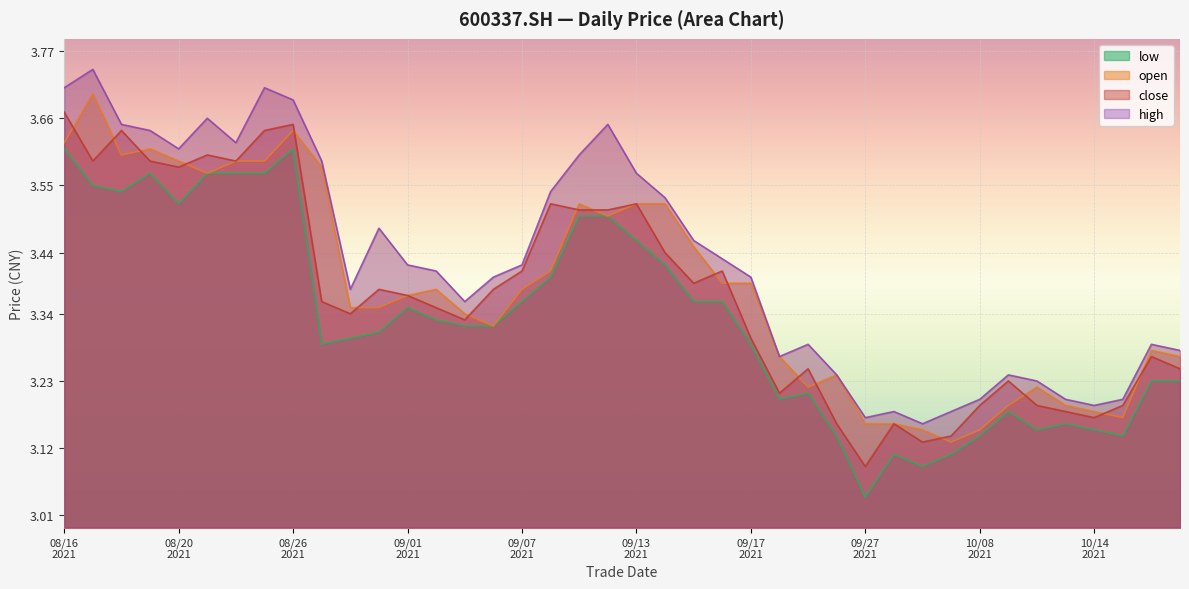

What is the sum of all open values?

135.3